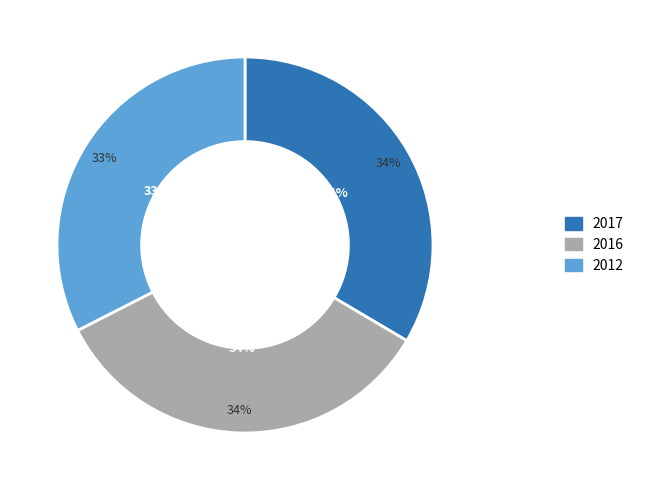

Do 2016 and 2012 together represent more than half of the pie?

Yes